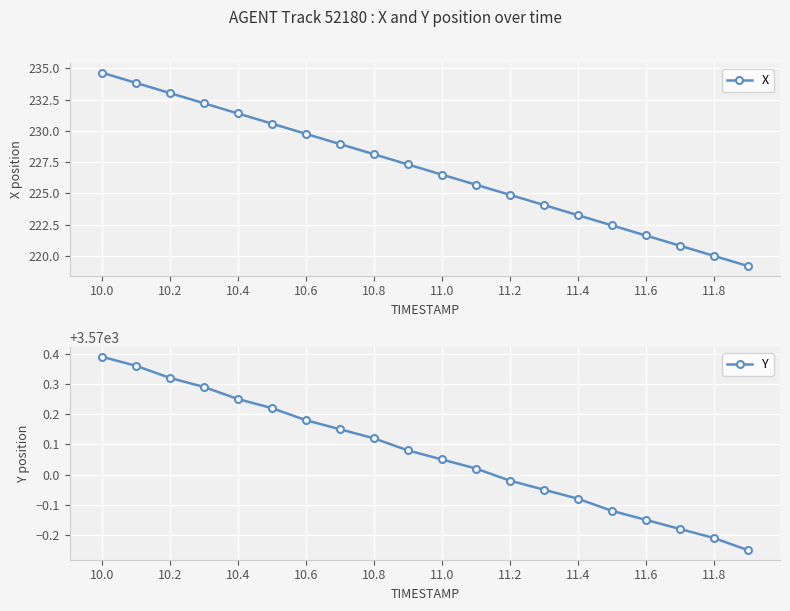

What is the average value of the Y series?

3570.1